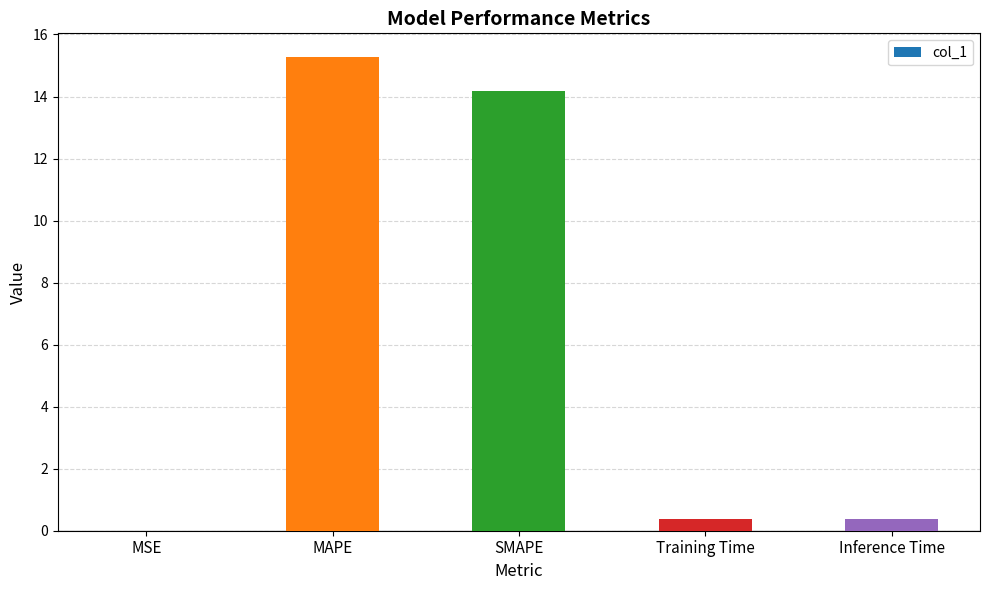

What is the maximum value shown in the chart?

15.3